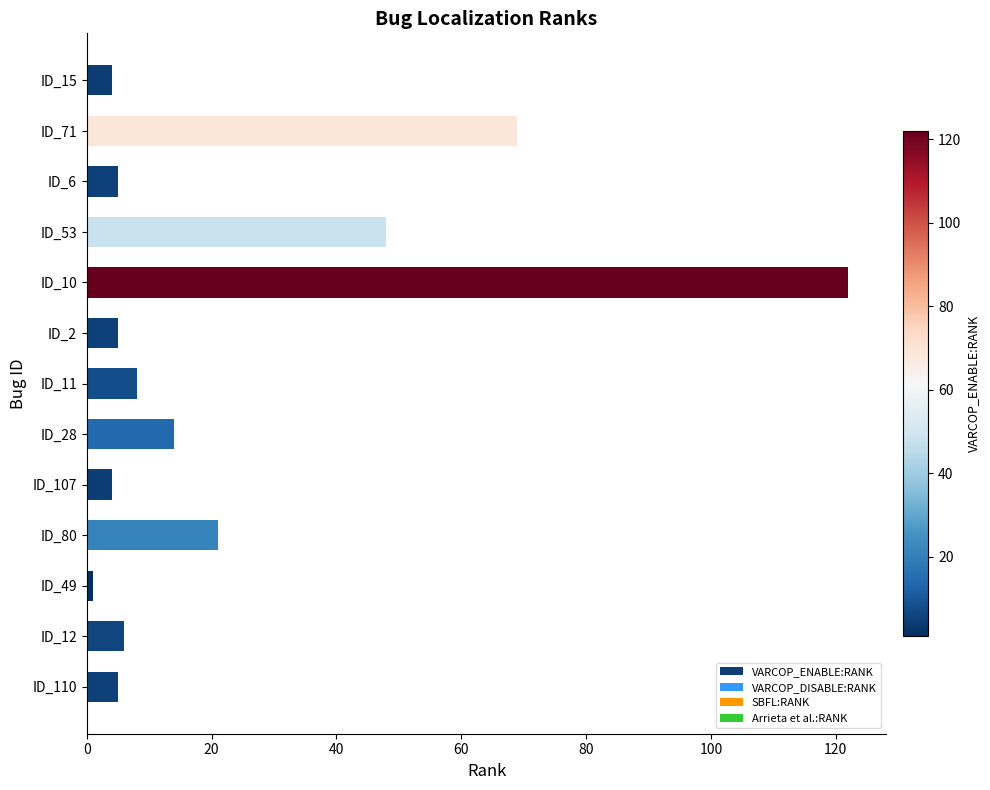

Which label corresponds to the largest value in the chart?

ID_10